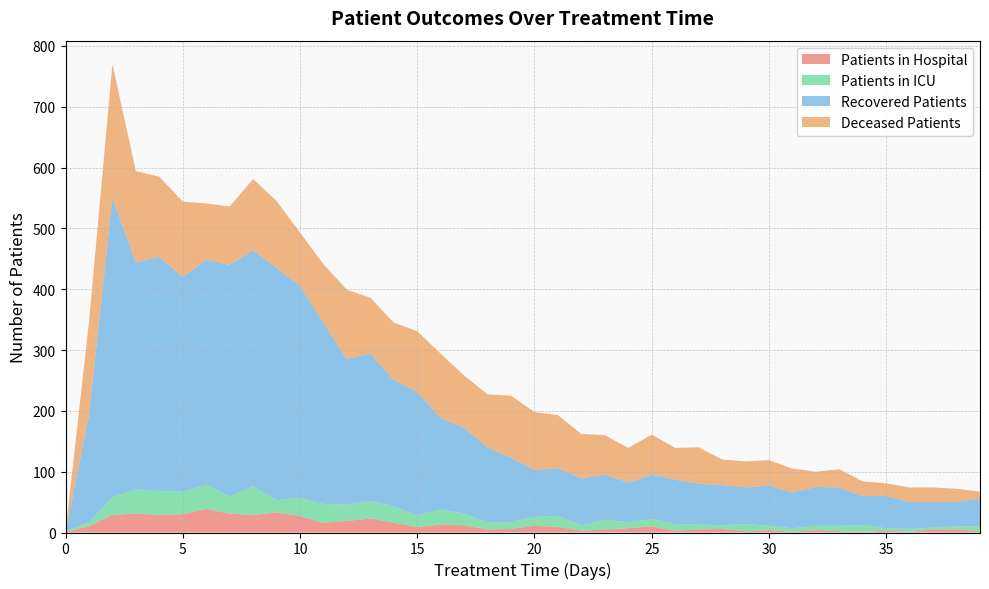

Reading left to right, transcribe all the data shown in this chart.

patients_in_hospital: 0=1	1=10	2=29	3=31	4=29	5=30	6=39	7=31	8=29	9=33	10=27	11=16	12=19	13=23	14=16	15=9	16=13	17=12	18=5	19=6	20=11	21=9	22=3	23=5	24=7	25=10	26=3	27=5	28=6	29=2	30=4	31=1	32=4	33=2	34=1	35=3	36=1	37=5	38=5	39=2
patients_in_icu: 0=0	1=7	2=29	3=40	4=39	5=37	6=40	7=28	8=47	9=20	10=30	11=31	12=27	13=29	14=27	15=19	16=25	17=19	18=12	19=11	20=15	21=18	22=9	23=16	24=10	25=12	26=11	27=8	28=6	29=12	30=7	31=6	32=7	33=9	34=11	35=4	36=5	37=3	38=5	39=8
recovered_patients: 0=0	1=176	2=492	3=373	4=385	5=353	6=369	7=381	8=388	9=382	10=348	11=298	12=239	13=242	14=208	15=203	16=150	17=141	18=123	19=106	20=77	21=79	22=77	23=74	24=65	25=73	26=73	27=67	28=66	29=60	30=66	31=59	32=64	33=63	34=48	35=53	36=44	37=42	38=40	39=46
deceased_patients: 0=0	1=153	2=220	3=150	4=132	5=124	6=93	7=96	8=117	9=110	10=88	11=96	12=114	13=92	14=94	15=100	16=106	17=86	18=87	19=102	20=95	21=87	22=73	23=65	24=57	25=66	26=52	27=60	28=42	29=43	30=42	31=39	32=25	33=30	34=24	35=21	36=24	37=24	38=22	39=11